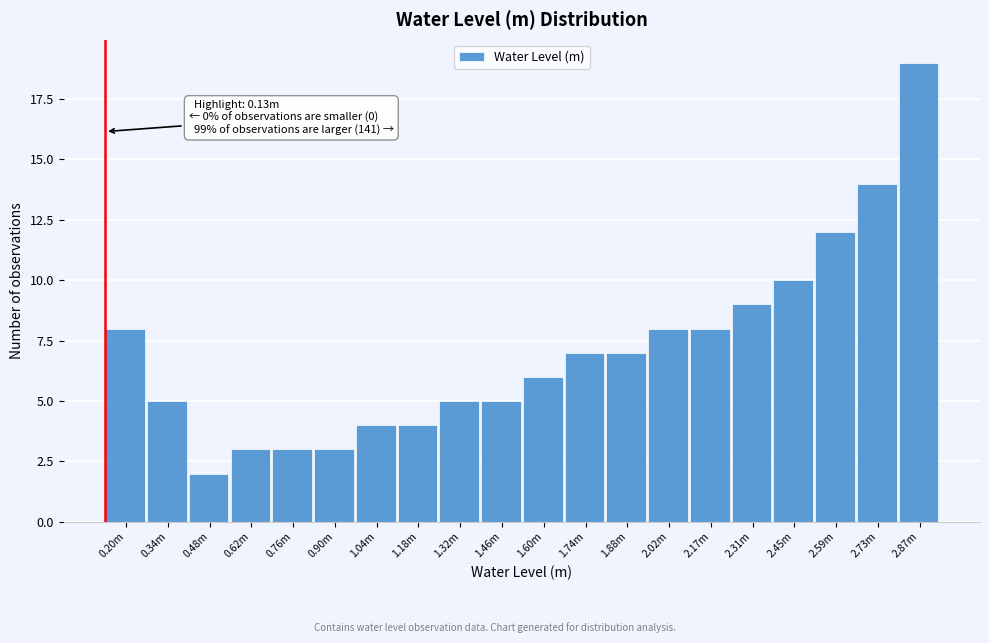

Reading left to right, what are all the values shown in this chart?

8	5	2	3	3	3	4	4	5	5	6	7	7	8	8	9	10	12	14	19